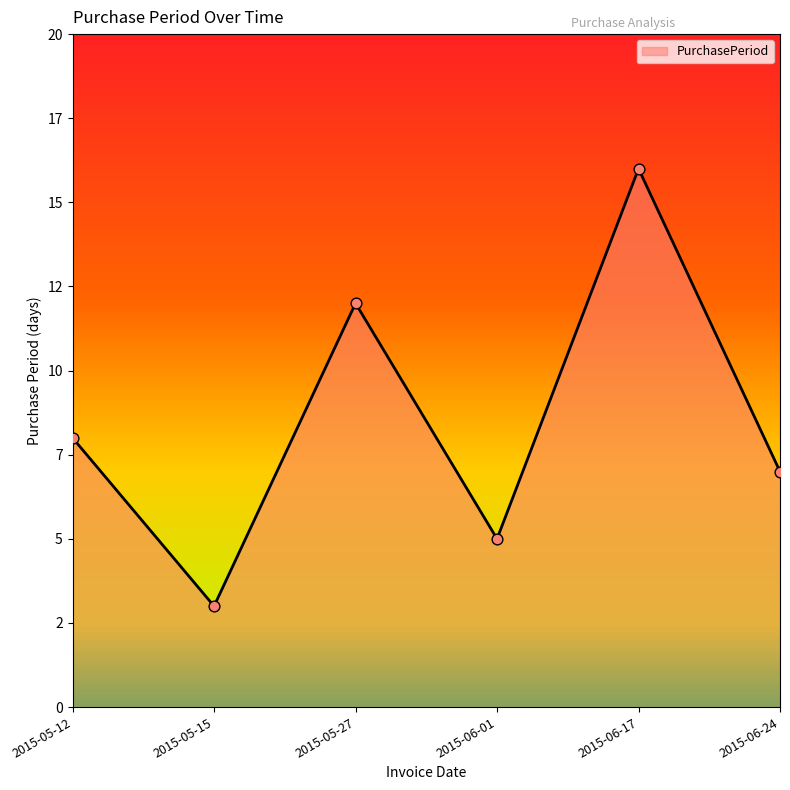

What is the ratio of the value at 2015-05-12 to the value at 2015-05-15?

2.7